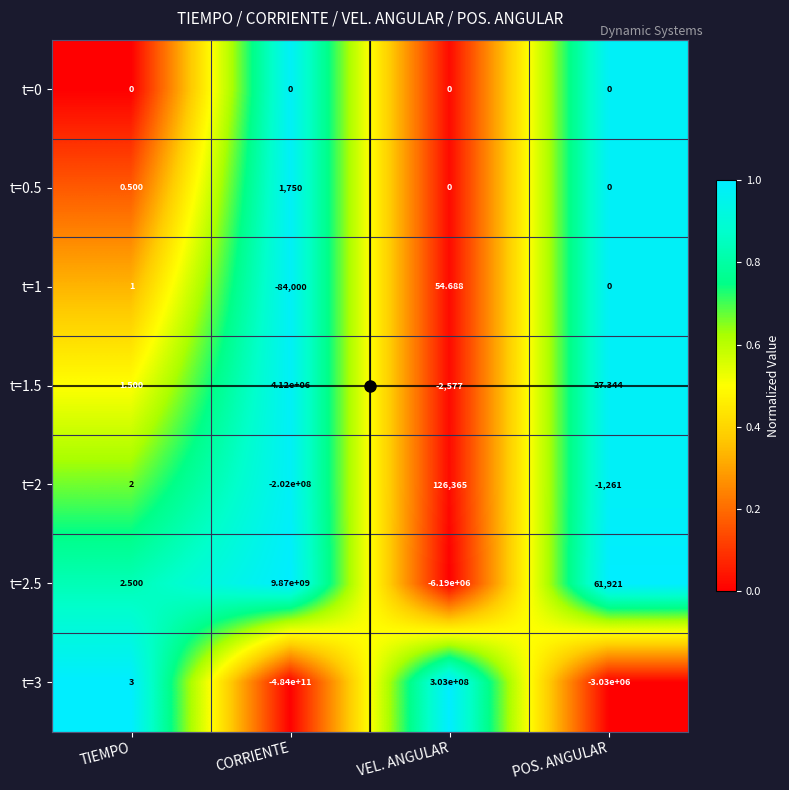

Where does the t=1.5 series first go above 27?

CORRIENTE